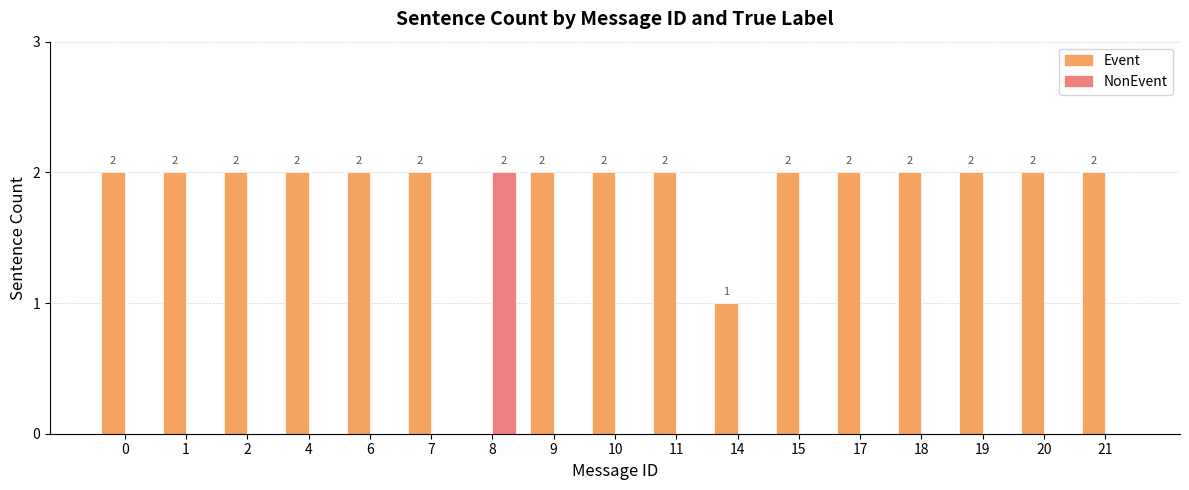

How many series are shown in this chart?

2